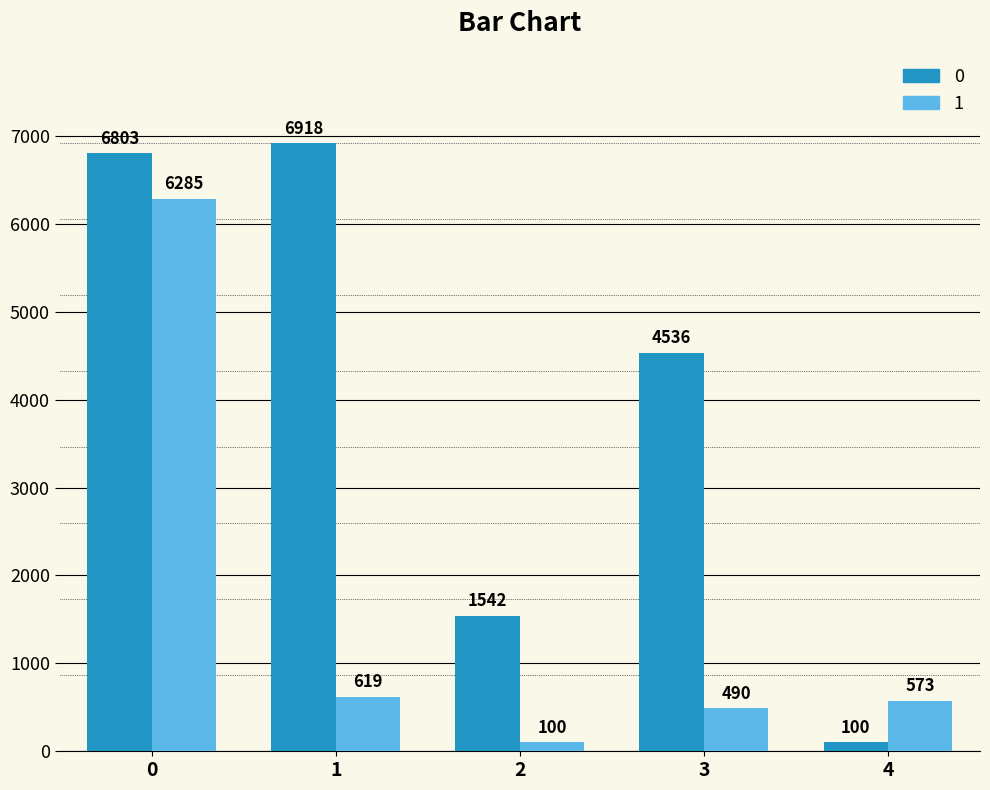

Where is 1 nearest to the value 3192?

1